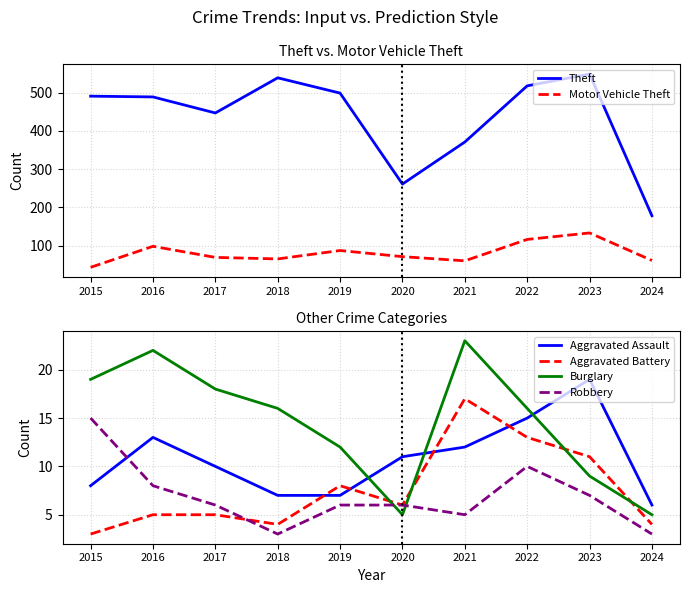

Between 2018 and 2020, which series saw the biggest shift?

Theft